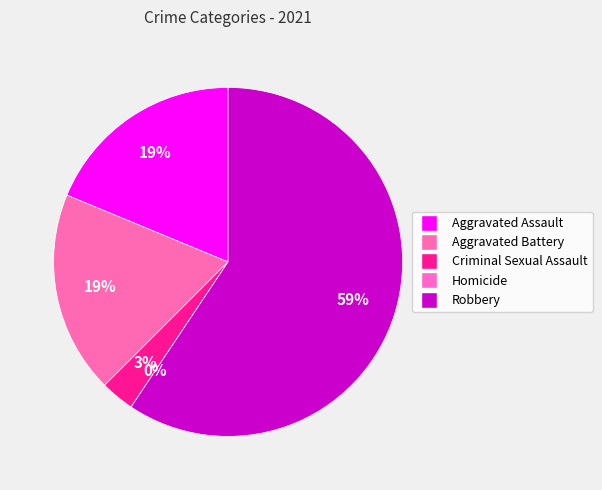

The Aggravated Assault slice represents 19% of the pie. True or false?

True